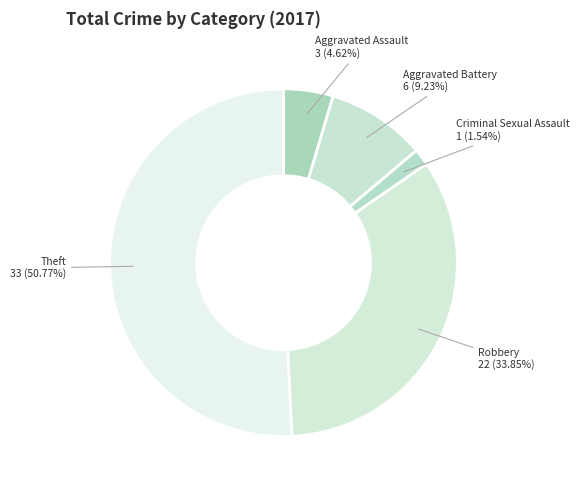

Does any single category account for the majority?

Yes